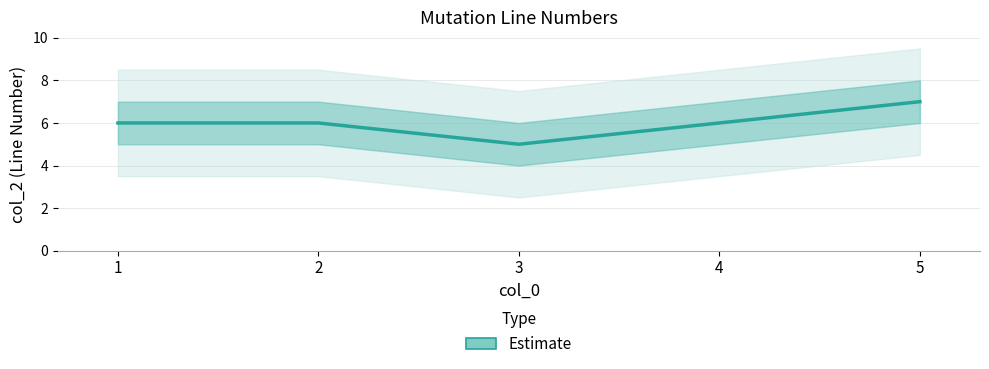

Does the chart have visible grid lines?

Yes